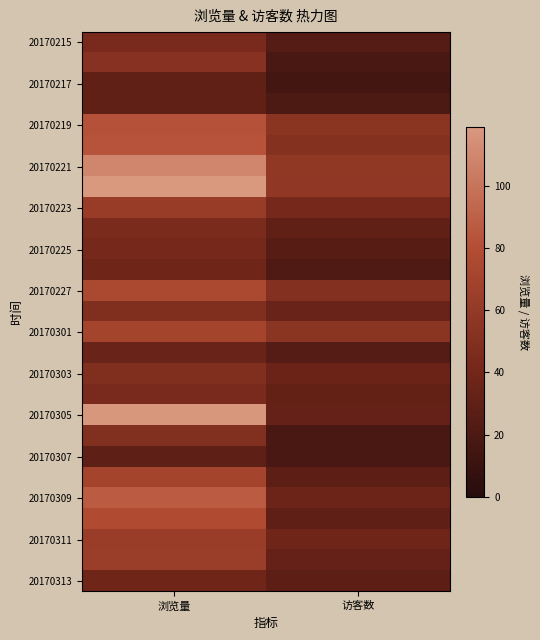

At how many categories does at least one series exceed 88?

1